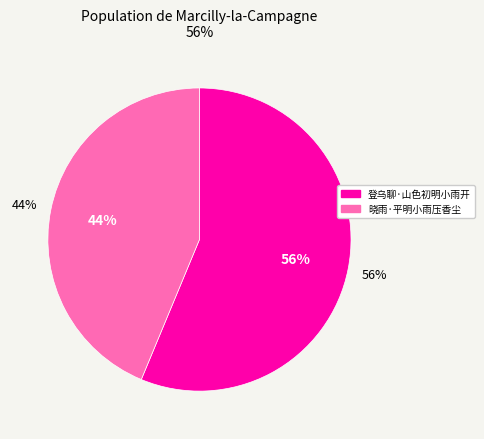

Which category has the smallest portion of the pie?

晓雨·平明小雨压香尘